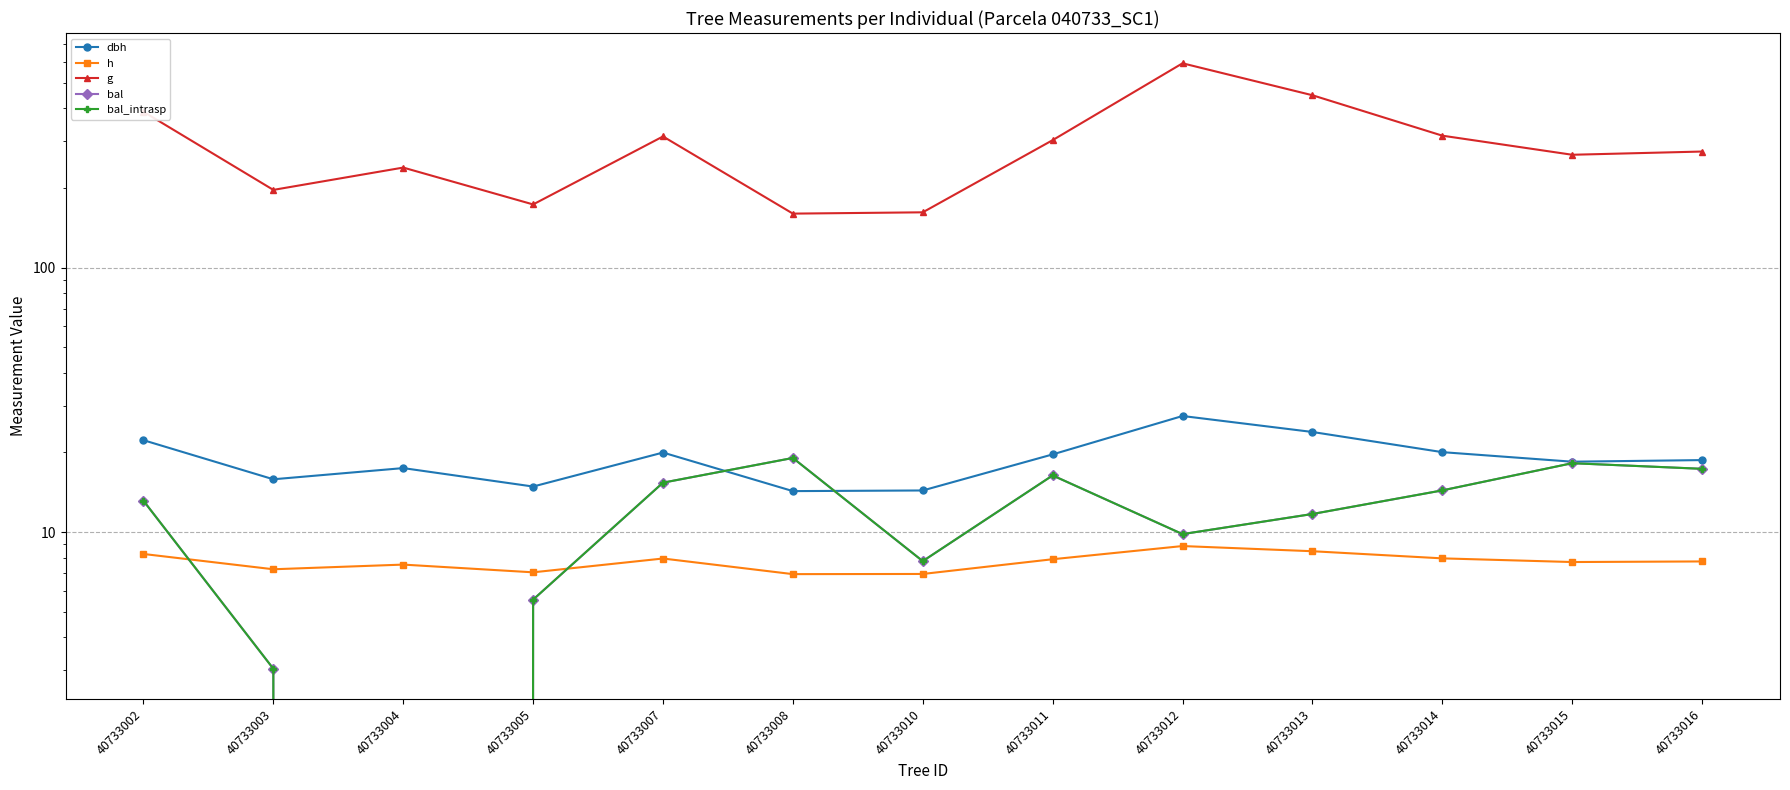

What is the sum of the bal values at 40733014 and 40733012?

24.2